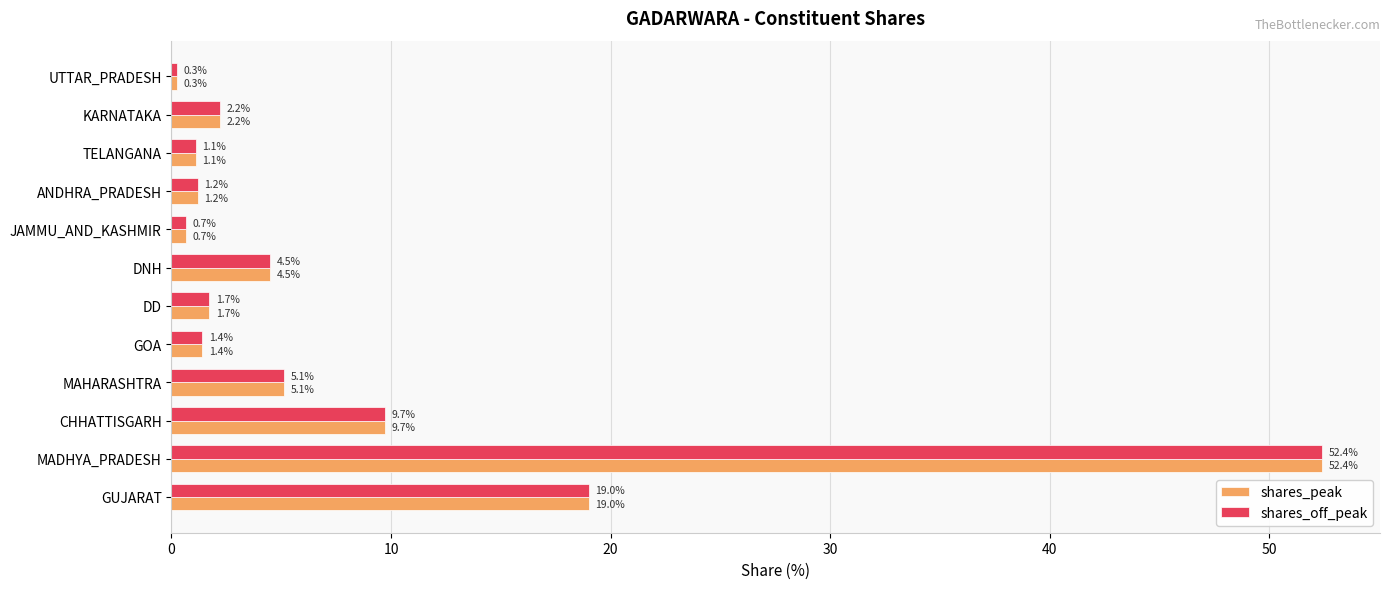

Which category has the highest value in the shares_off_peak series?

MADHYA_PRADESH